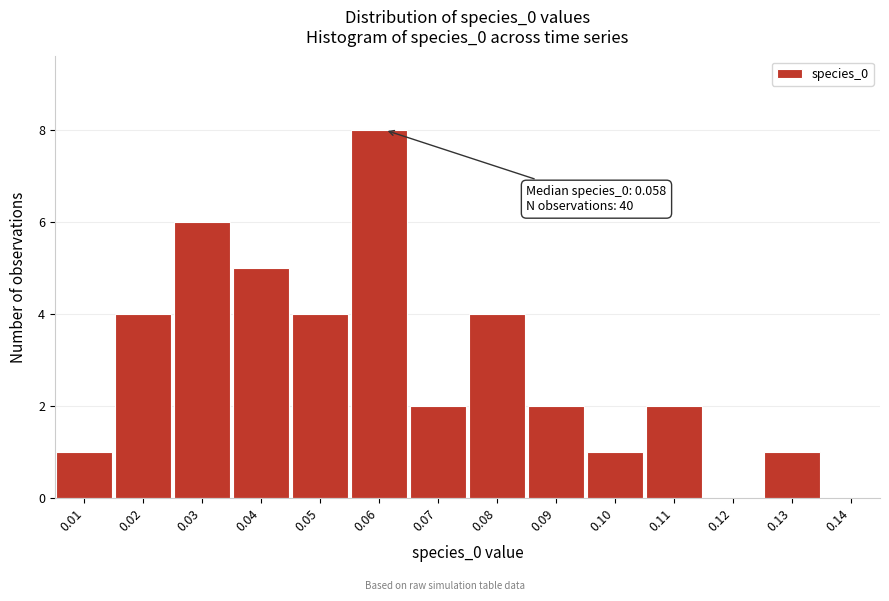

Reading left to right, extract all data points from this chart.

0.01=1	0.02=4	0.03=6	0.04=5	0.05=4	0.06=8	0.07=2	0.08=4	0.09=2	0.10=1	0.11=2	0.12=0	0.13=1	0.14=0